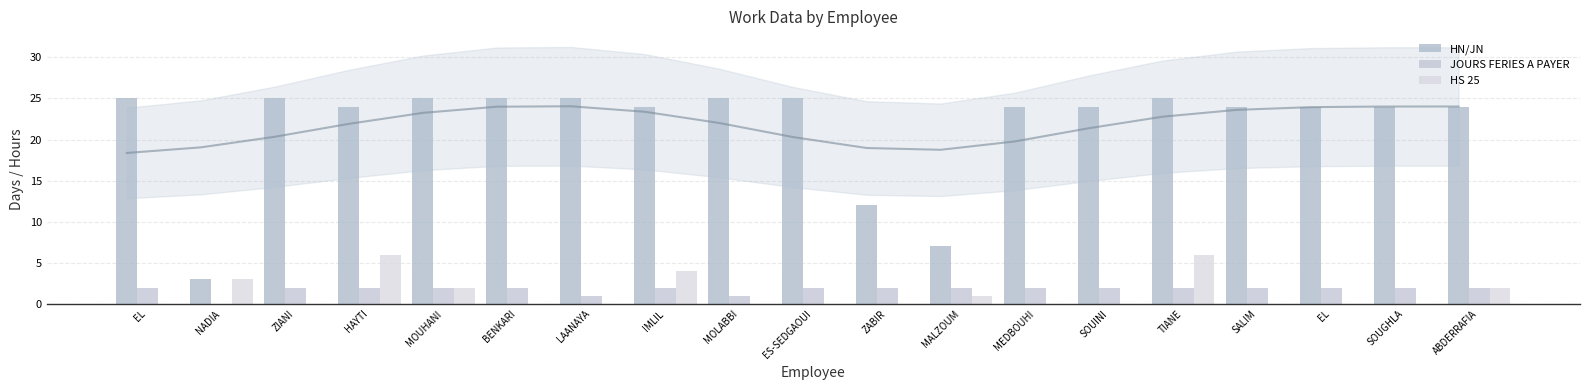

Reading left to right, what are all the values shown in this chart?

HN/JN: 25	3	25	24	25	25	25	24	25	25	12	7	24	24	25	24	24	24	24
JOURS FERIES A PAYER: 2	0	2	2	2	2	1	2	1	2	2	2	2	2	2	2	2	2	2
HS 25: 0	3	0	6	2	0	0	4	0	0	0	1	0	0	6	0	0	0	2